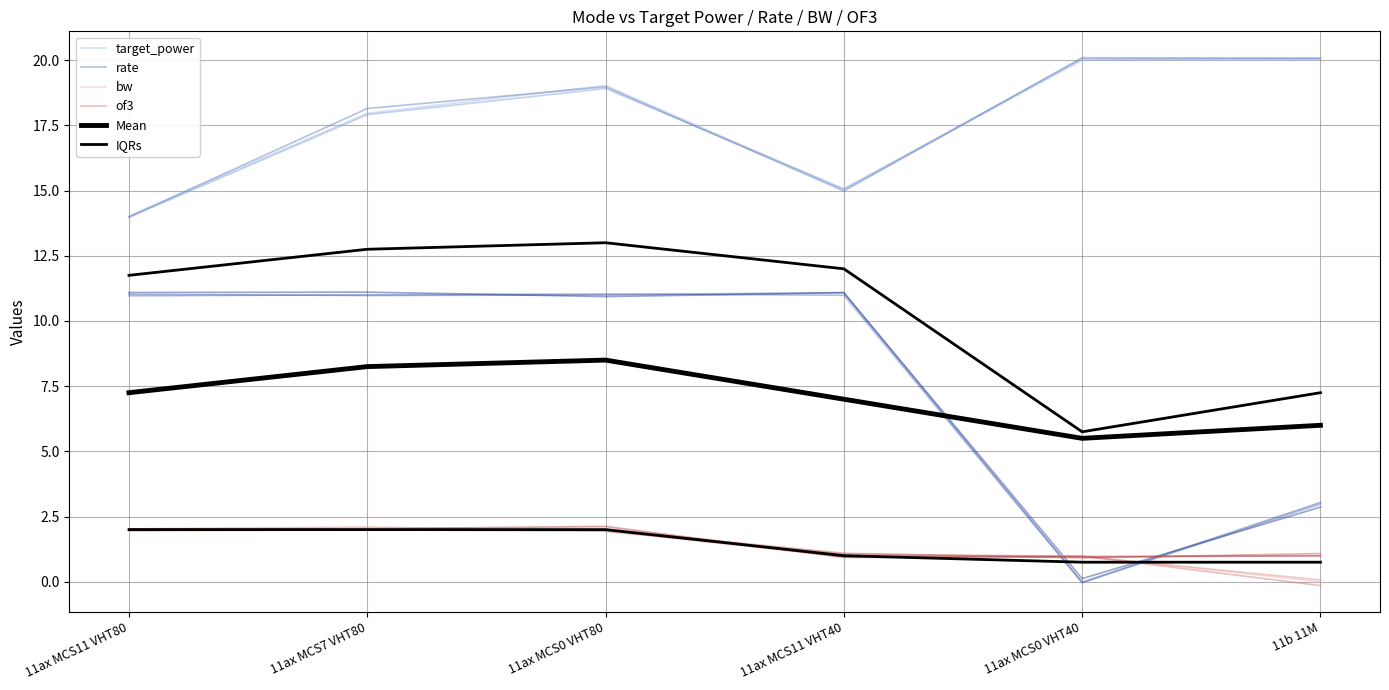

Does the chart display data point markers on the line(s)?

No